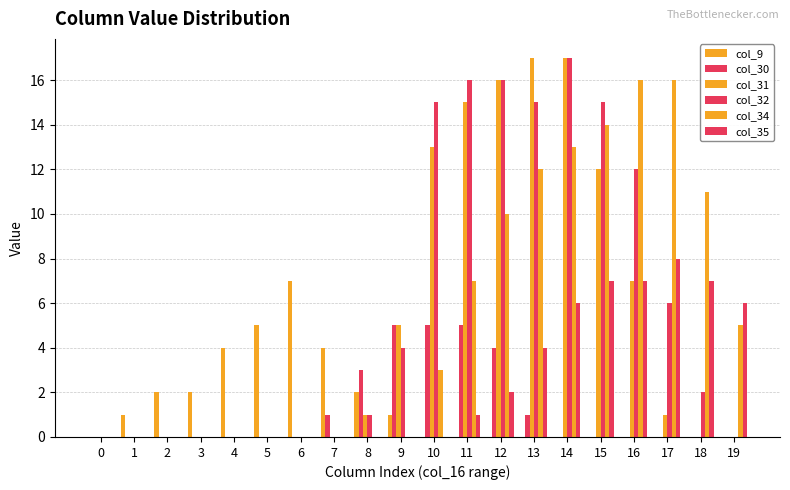

How many groups of bars are there?

20